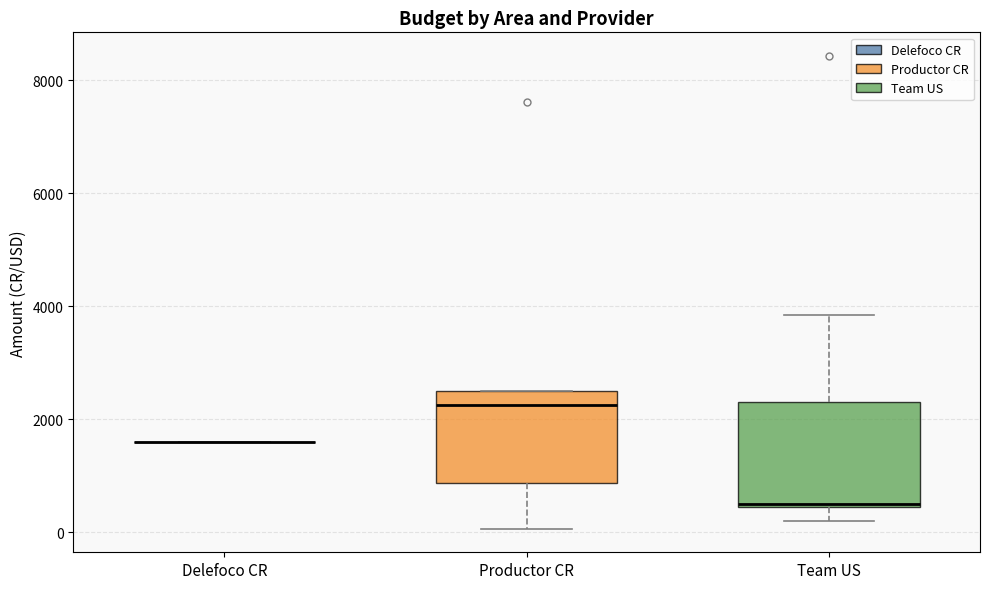

Reading left to right, read every box against the y-axis: the position of its median line, the range the box covers, and the ends of its whiskers. The values are not printed on the chart, so give them approximately, as read against the axis.

Delefoco CR: box collapsed to a line at 1600, whiskers 1600 to 1600
Productor CR: median 2200, box 800 to 2600, whiskers 0 to 2600
Team US: median 600, box 400 to 2200, whiskers 200 to 3800